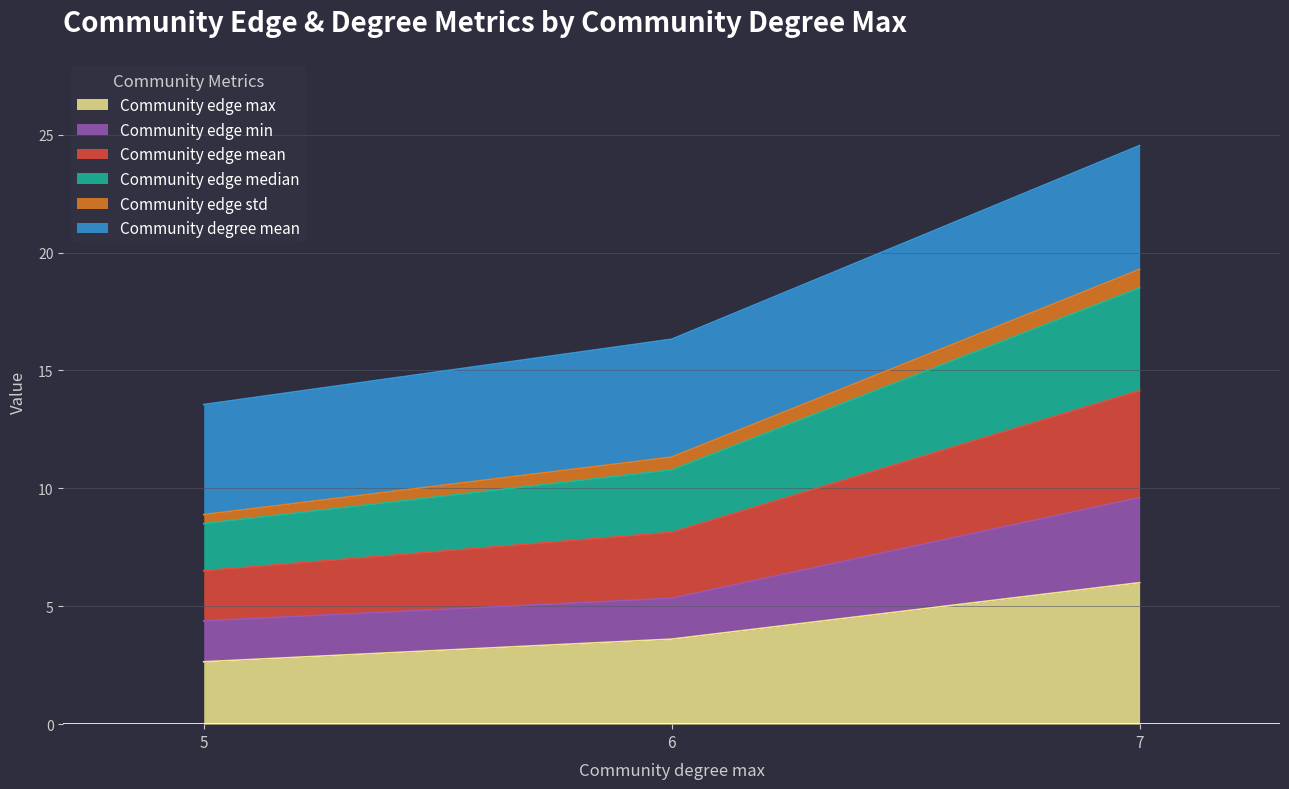

Read the Community edge max value at 7.

6.0